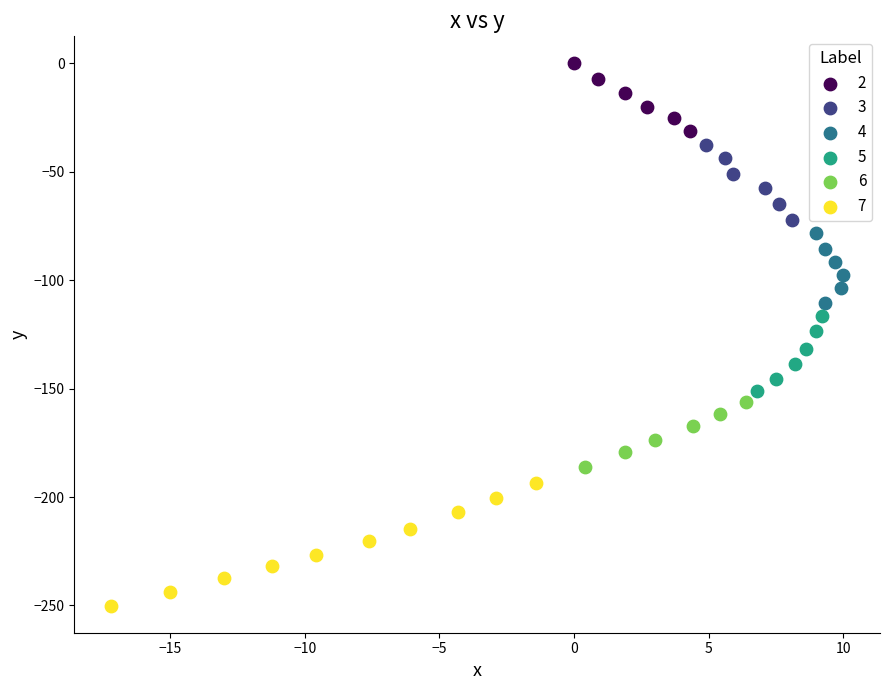

Which series has the widest spread of Y values?

7